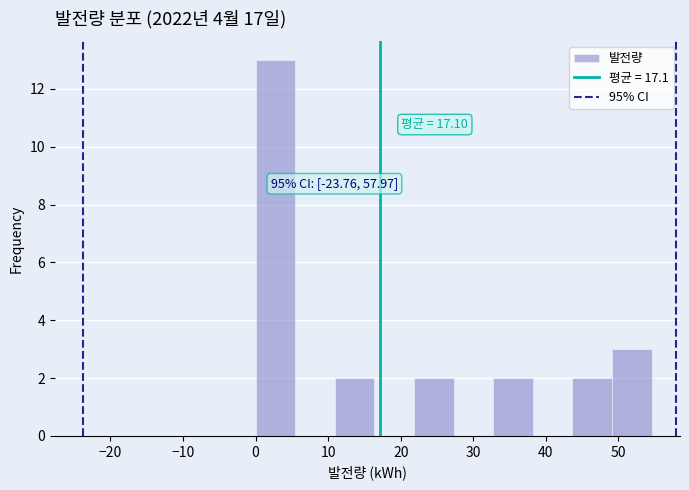

Over which range of the x-axis is the bar tallest?

0 to 5